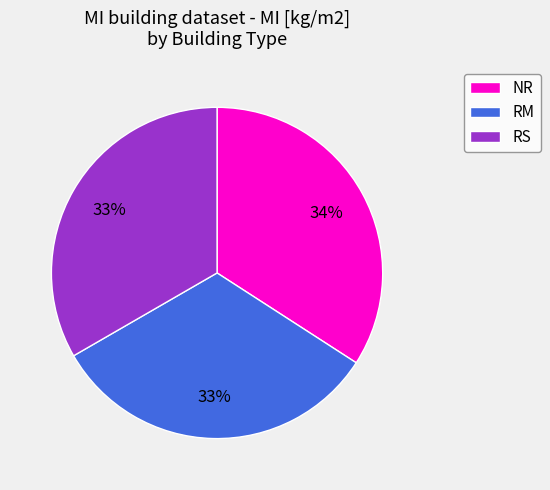

Is it true that NR is 47% of the pie?

False